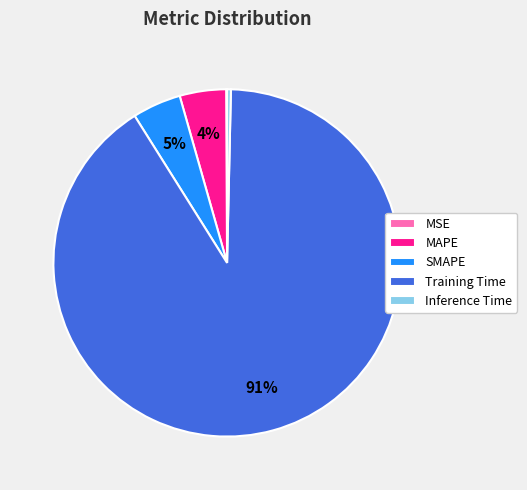

To the nearest percent, what is the average slice percentage?

20%